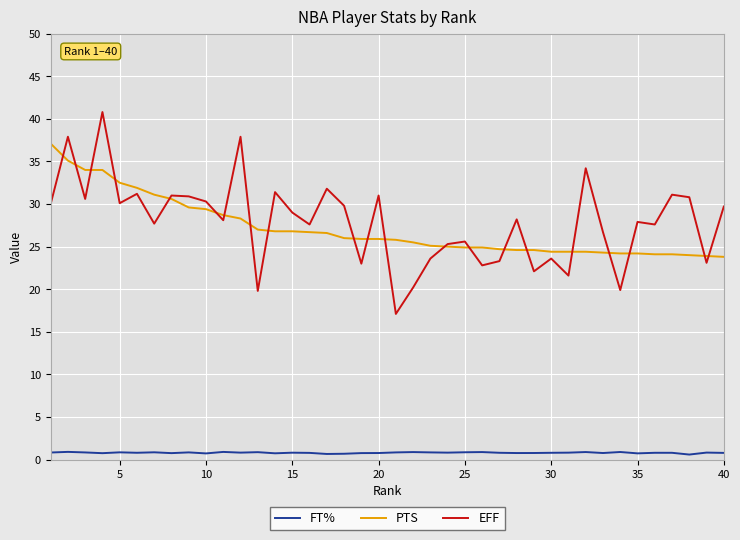

Does the chart have visible grid lines?

Yes